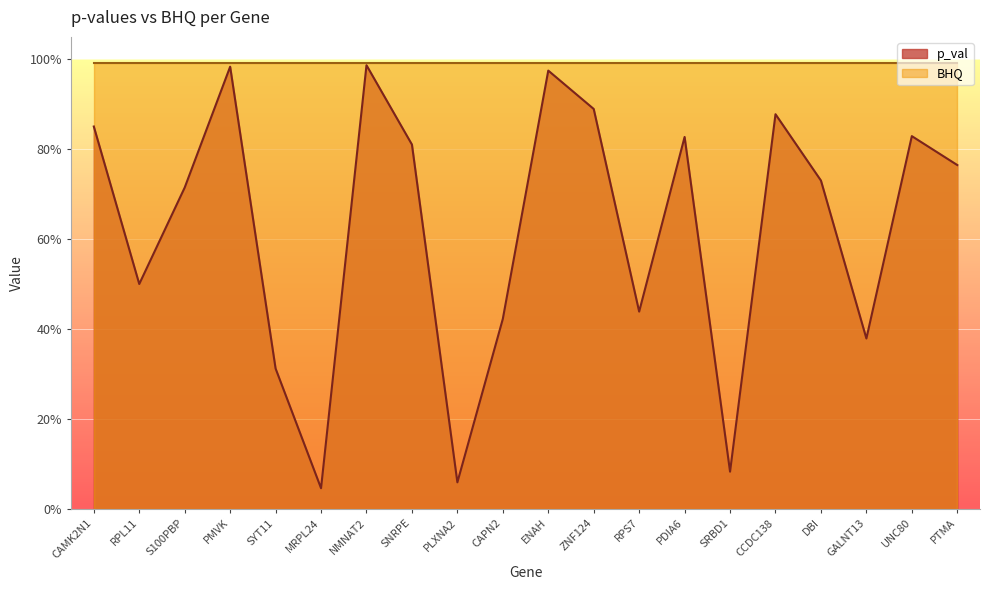

At which category does the chart reach its minimum across all series?

MRPL24